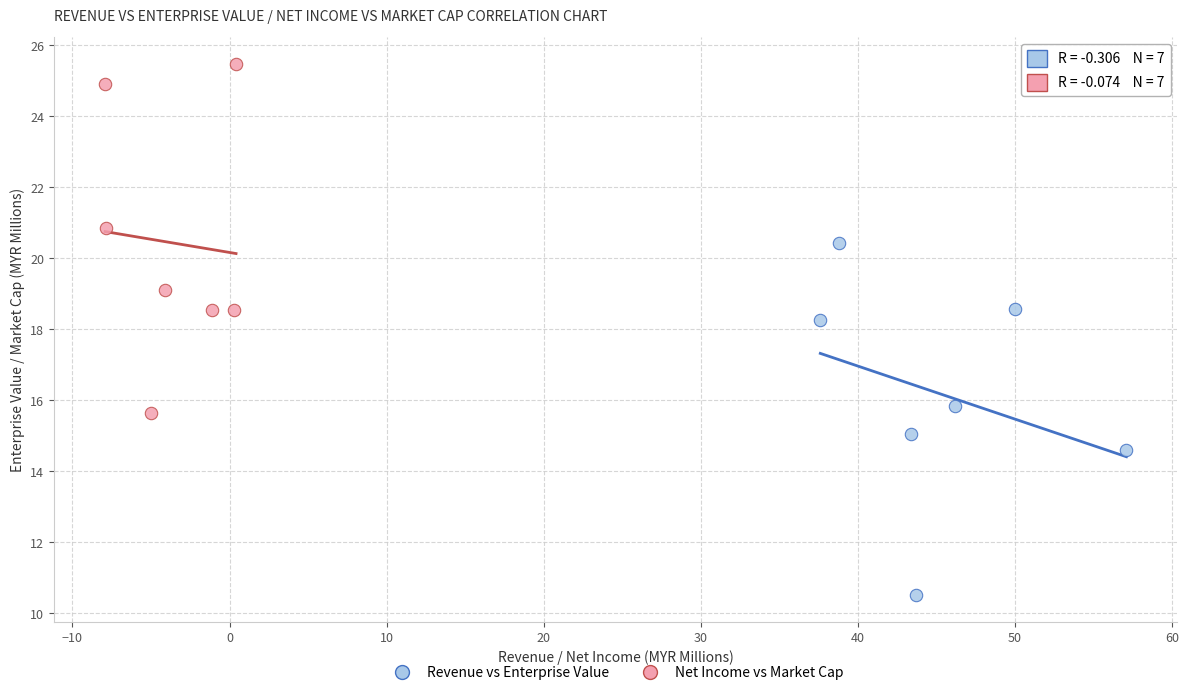

Which series contains the highest Y value?

Net Income vs Market Cap